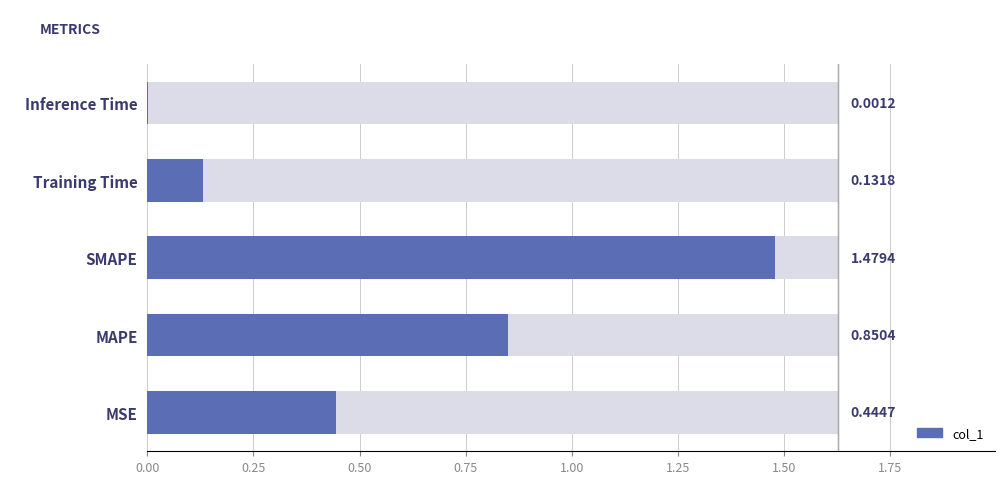

Rank the categories by value from highest to lowest.

SMAPE, MAPE, MSE, Training Time, Inference Time